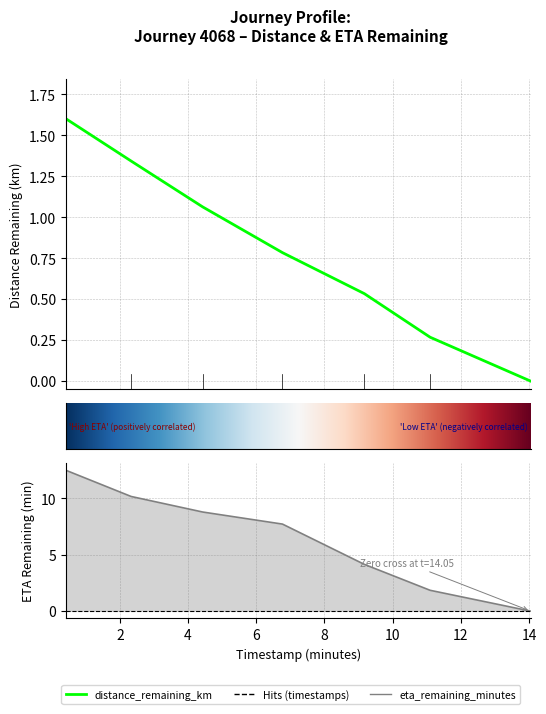

What position from the right is 11.1?

2